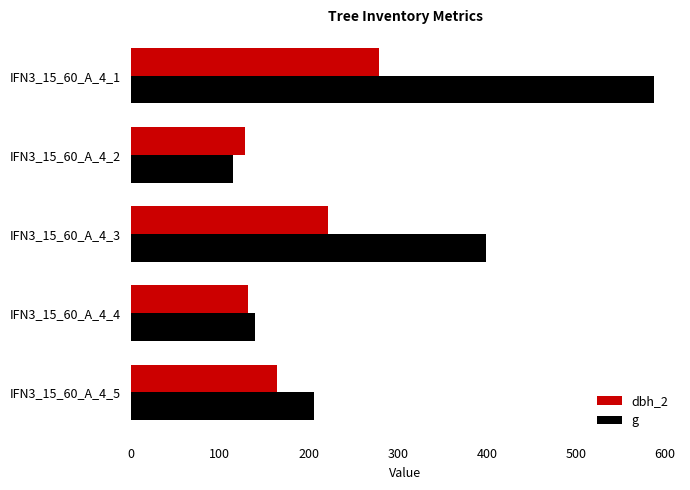

Is the value of dbh_2 at IFN3_15_60_A_4_4 greater than the value of g at IFN3_15_60_A_4_2?

Yes